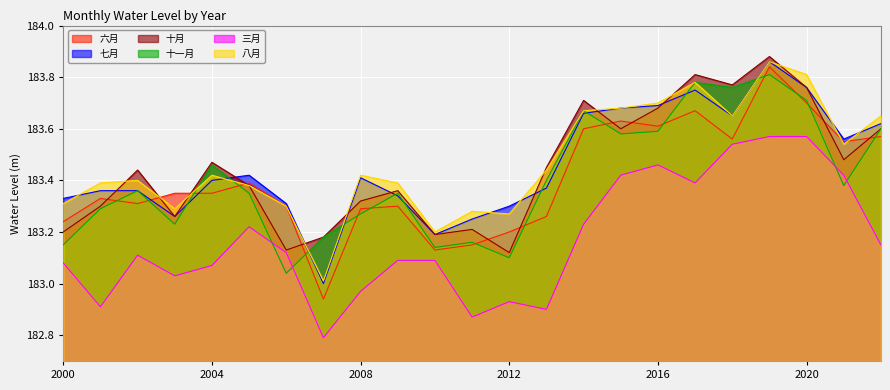

At how many categories does at least one series exceed 183?

23